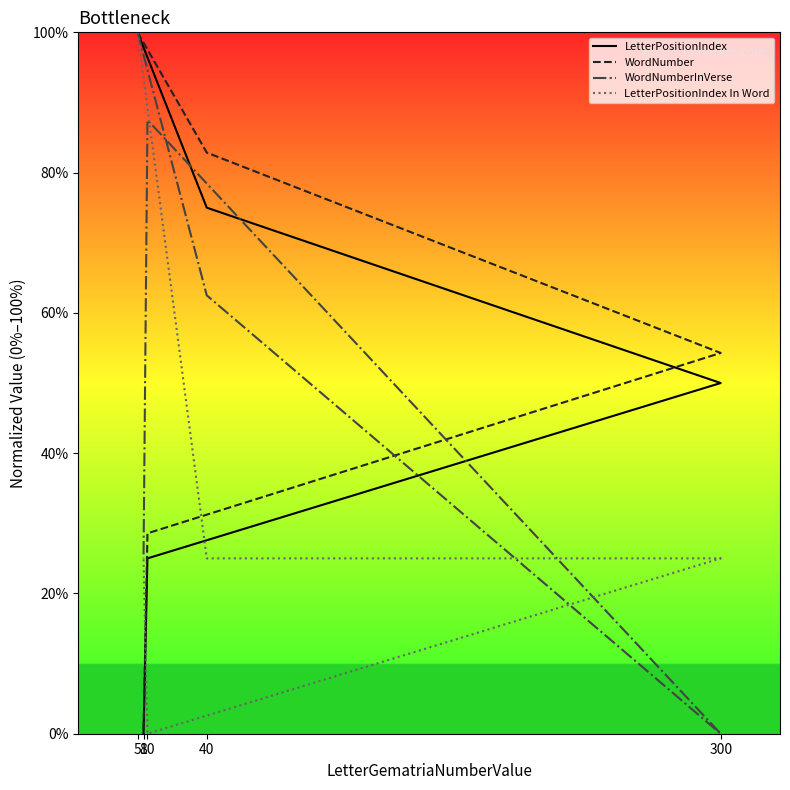

Reading right to left, transcribe all the data shown in this chart.

LetterPositionIndex: 8=0.0	10=0.2	300=0.5	40=0.8	5=1.0
WordNumber: 8=0.0	10=0.3	300=0.5	40=0.8	5=1.0
WordNumberInVerse: 8=0.2	10=0.9	300=0.0	40=0.6	5=1.0
LetterPositionIndex In Word: 8=0.2	10=0.0	300=0.2	40=0.2	5=1.0